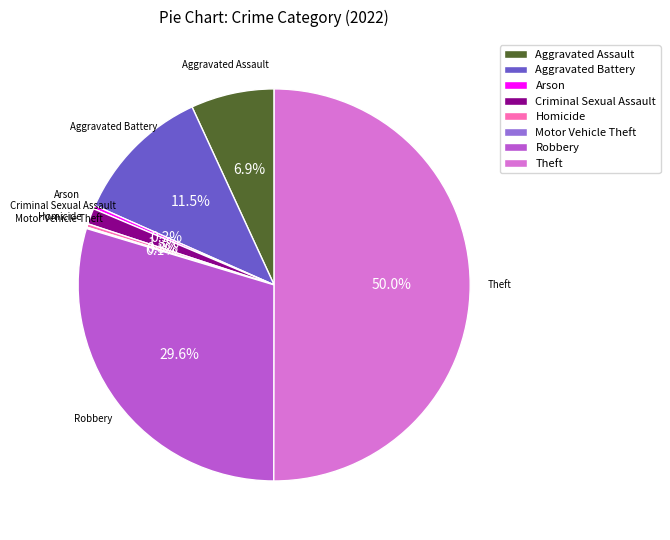

What is the majority slice?

Theft